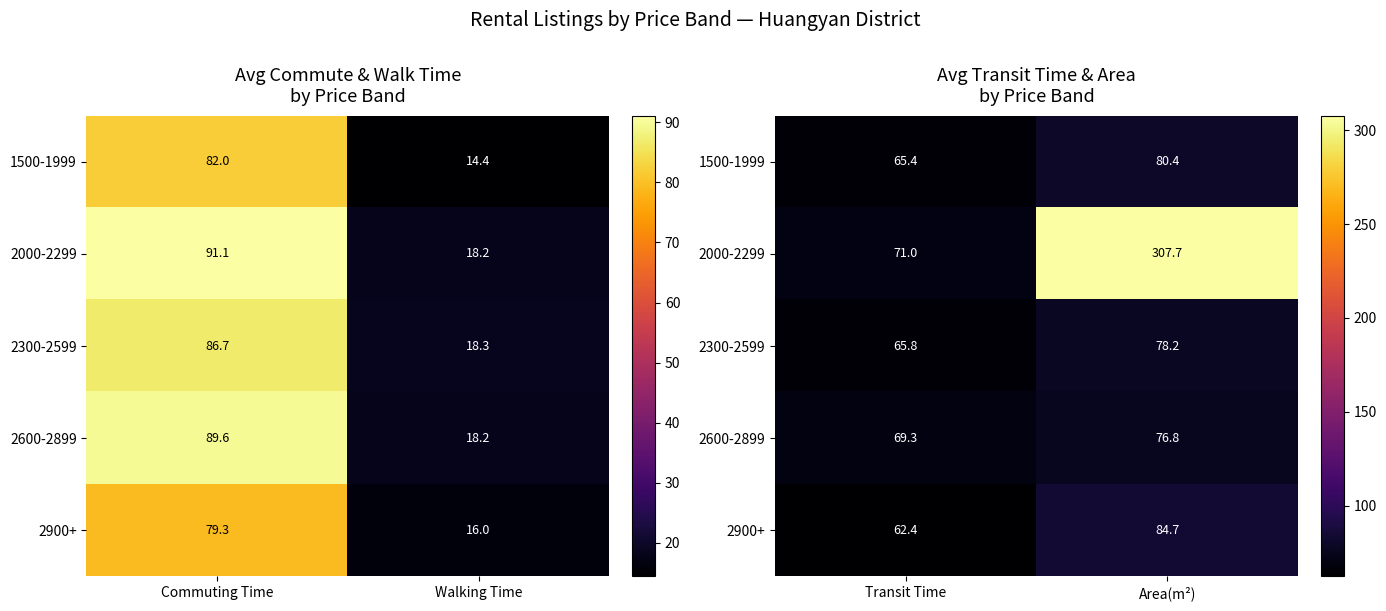

True or false: 2000-2299 has a value of 110.9 at Transit Time.

False